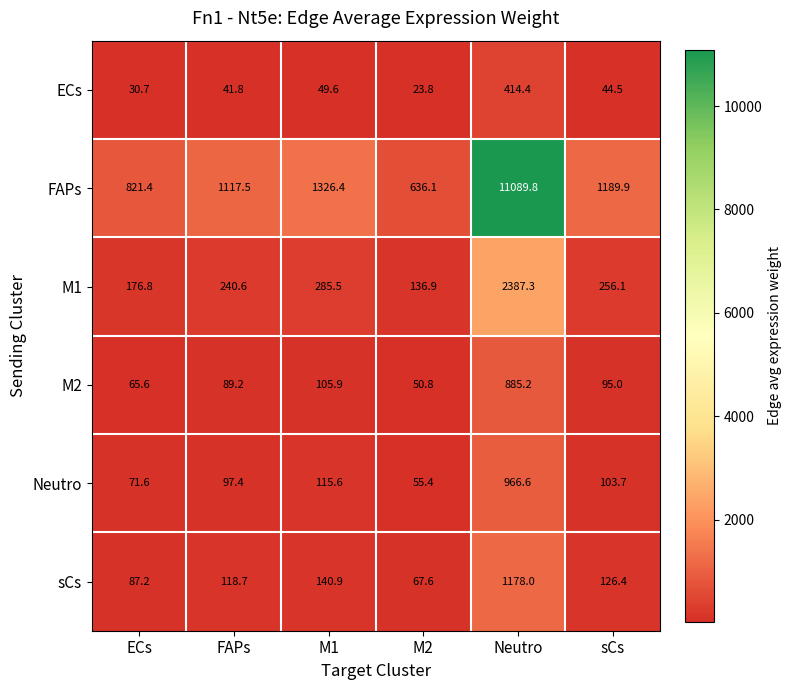

What is the greatest value displayed?

11089.8